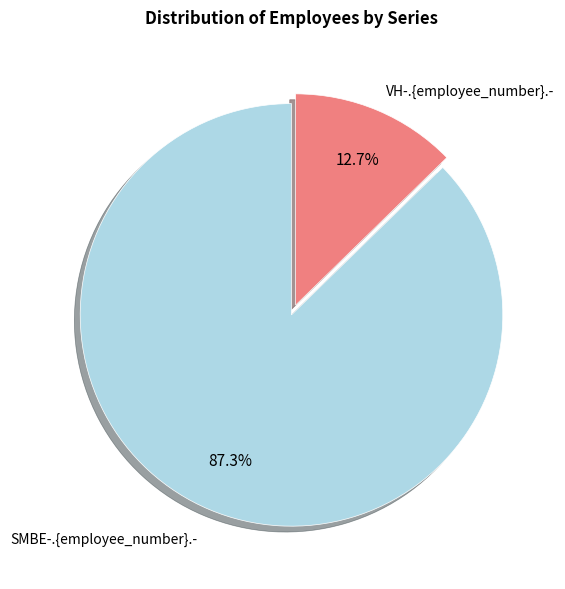

Which has a higher value, VH-.{employee_number}.- or SMBE-.{employee_number}.-?

SMBE-.{employee_number}.-